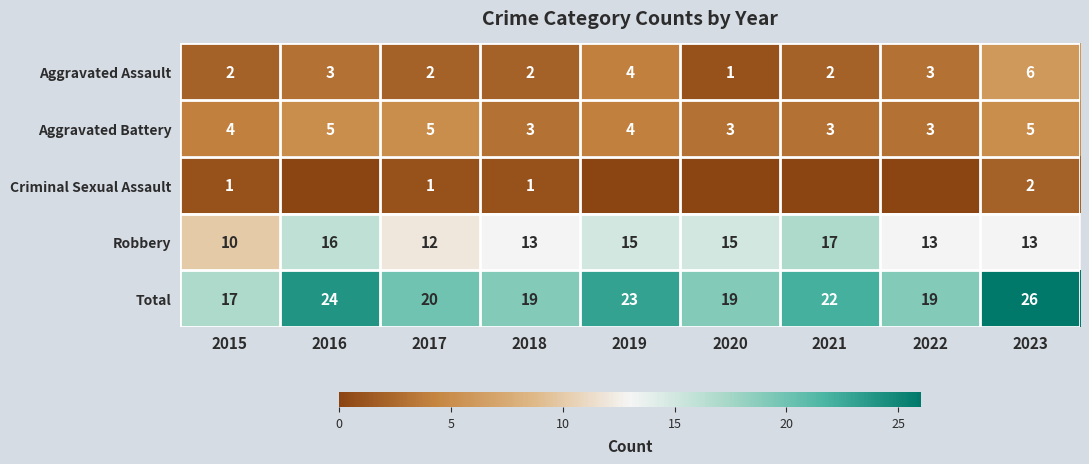

What is the sum of all Aggravated Assault values?

25